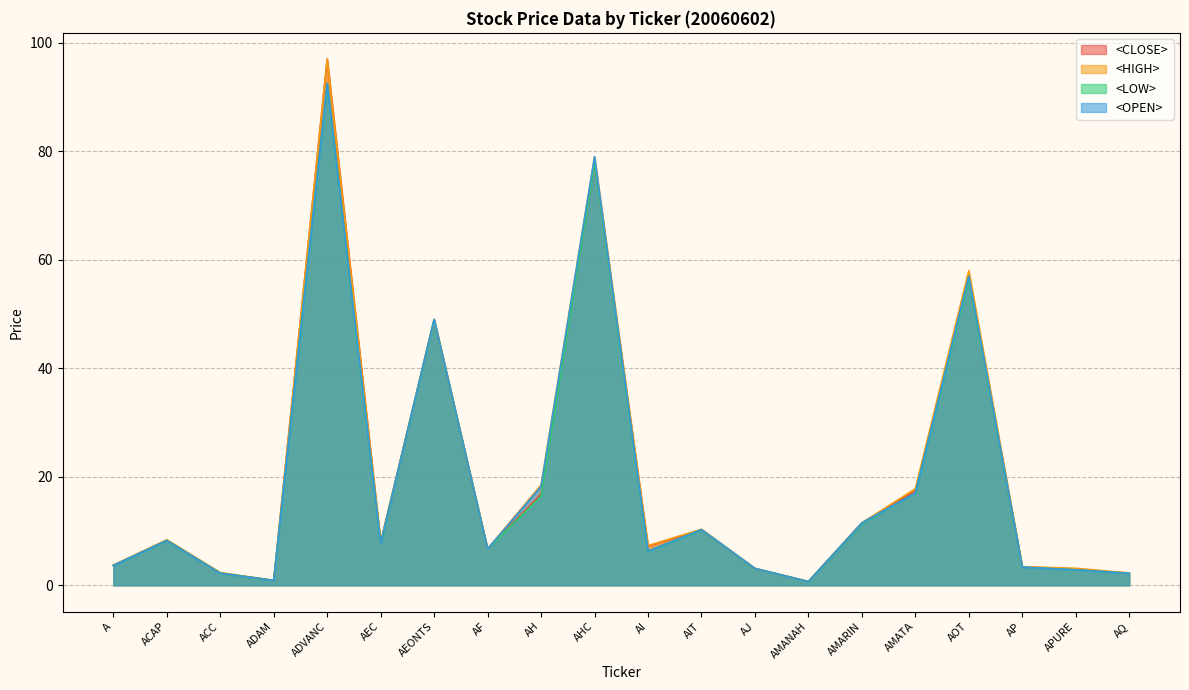

List the labels in order of <LOW> value, smallest first.

AMANAH, ADAM, AQ, ACC, APURE, AJ, AP, A, AI, AF, AEC, ACAP, AIT, AMARIN, AH, AMATA, AEONTS, AOT, AHC, ADVANC